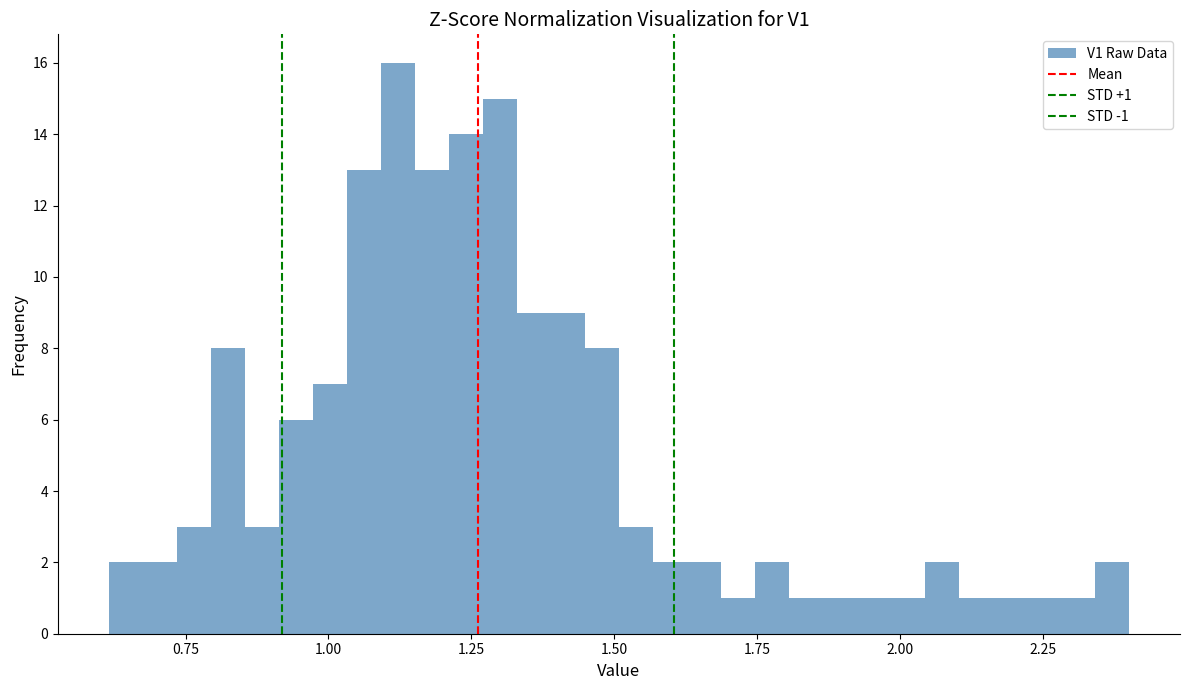

Read against the x-axis, roughly where is the centre of the tallest bar?

1.10